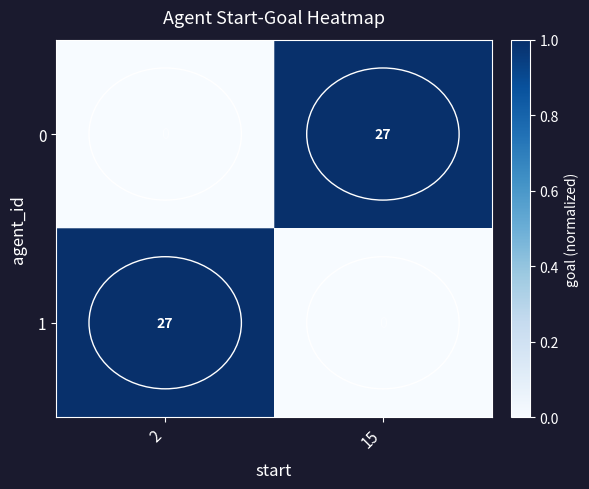

Read the 0 value at 15, to the nearest 10.

30